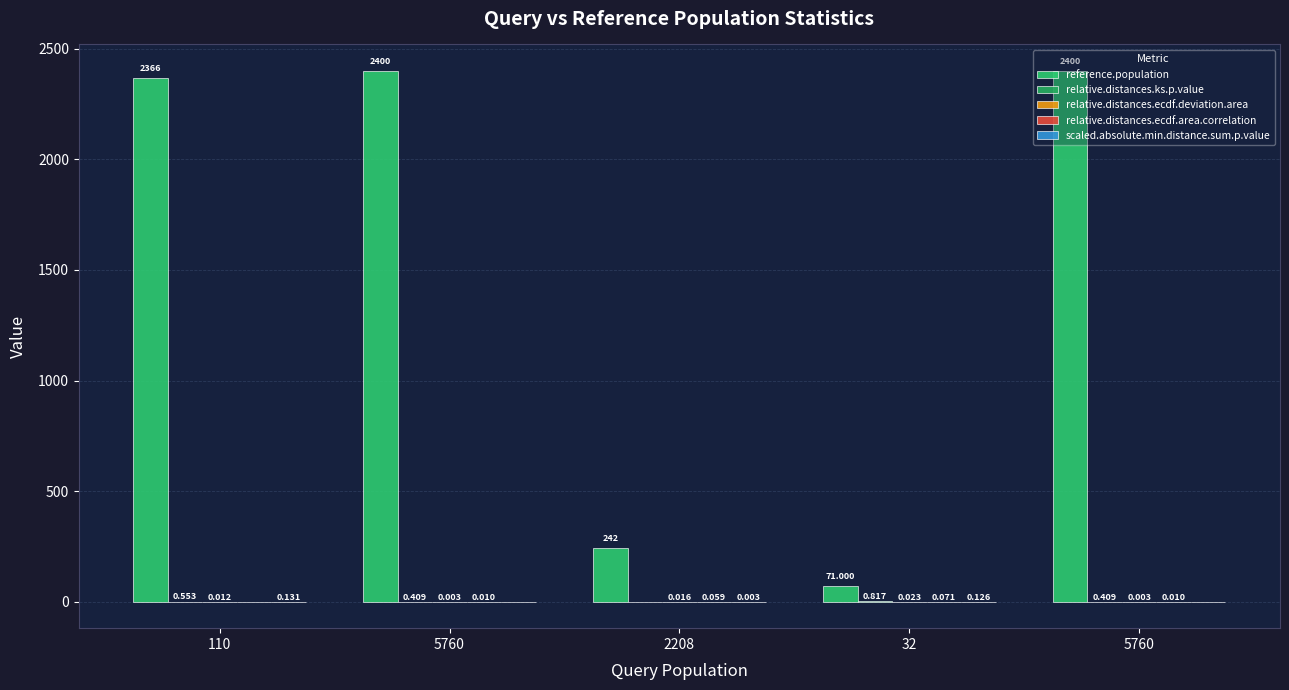

Are the bars horizontal?

No